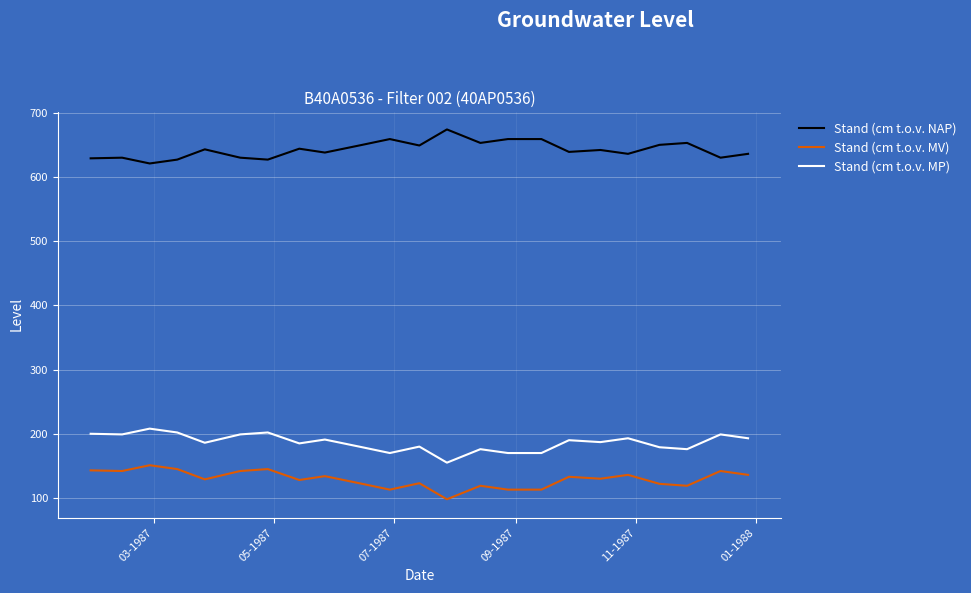

True or false: Stand (cm t.o.v. MV) and Stand (cm t.o.v. NAP) cross at least once.

False